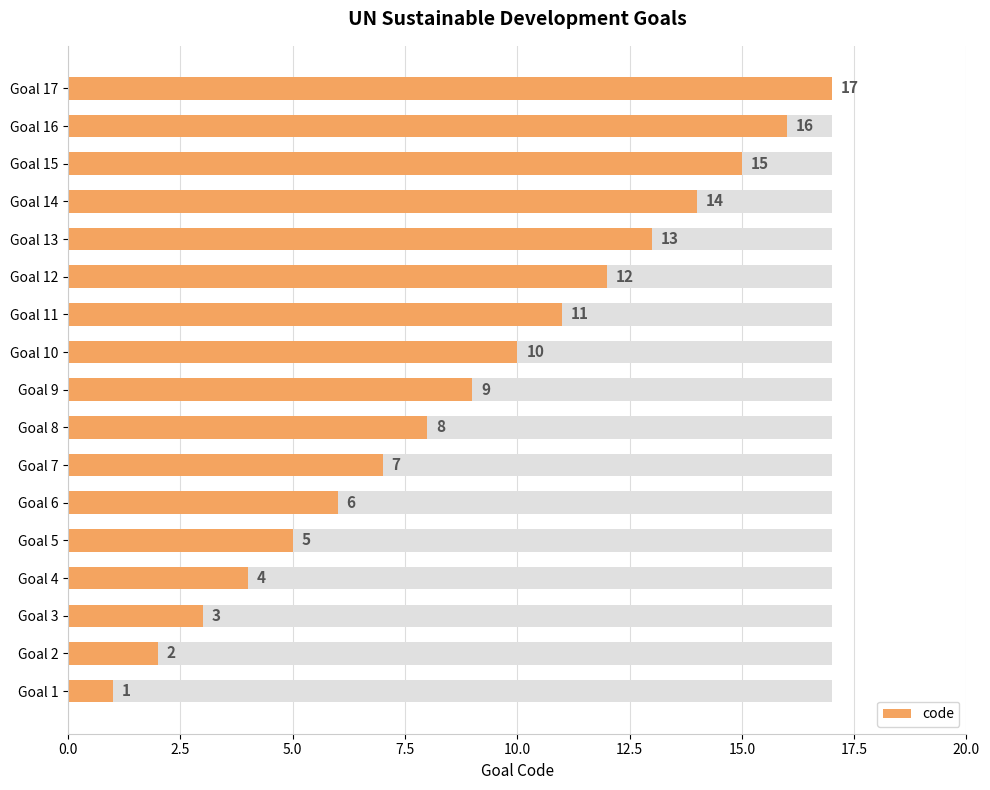

How many distinct data groups are displayed?

1